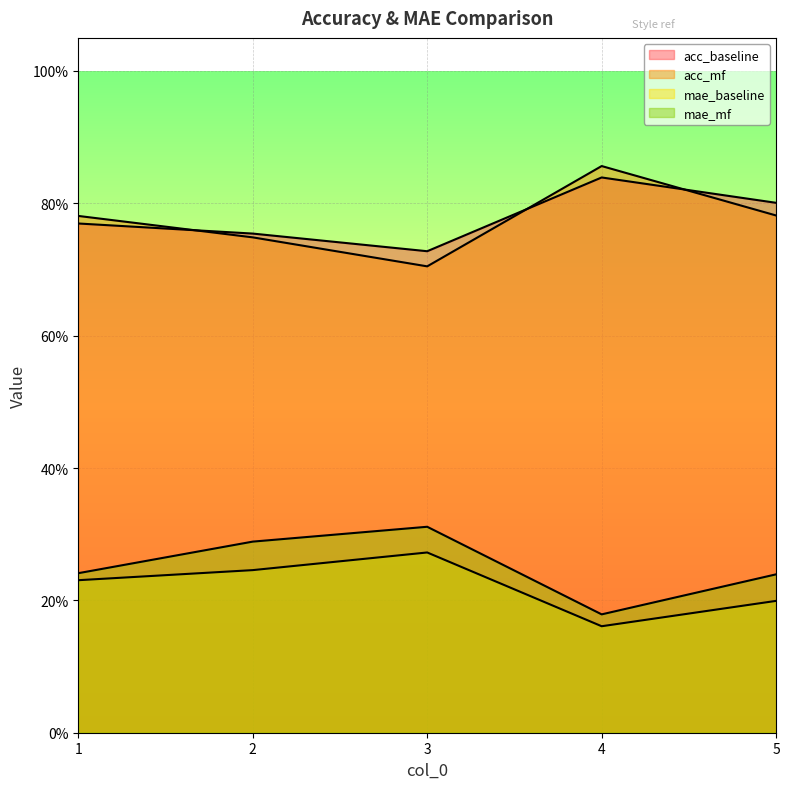

The acc_baseline series shows 0.8 at 4. True or false?

True